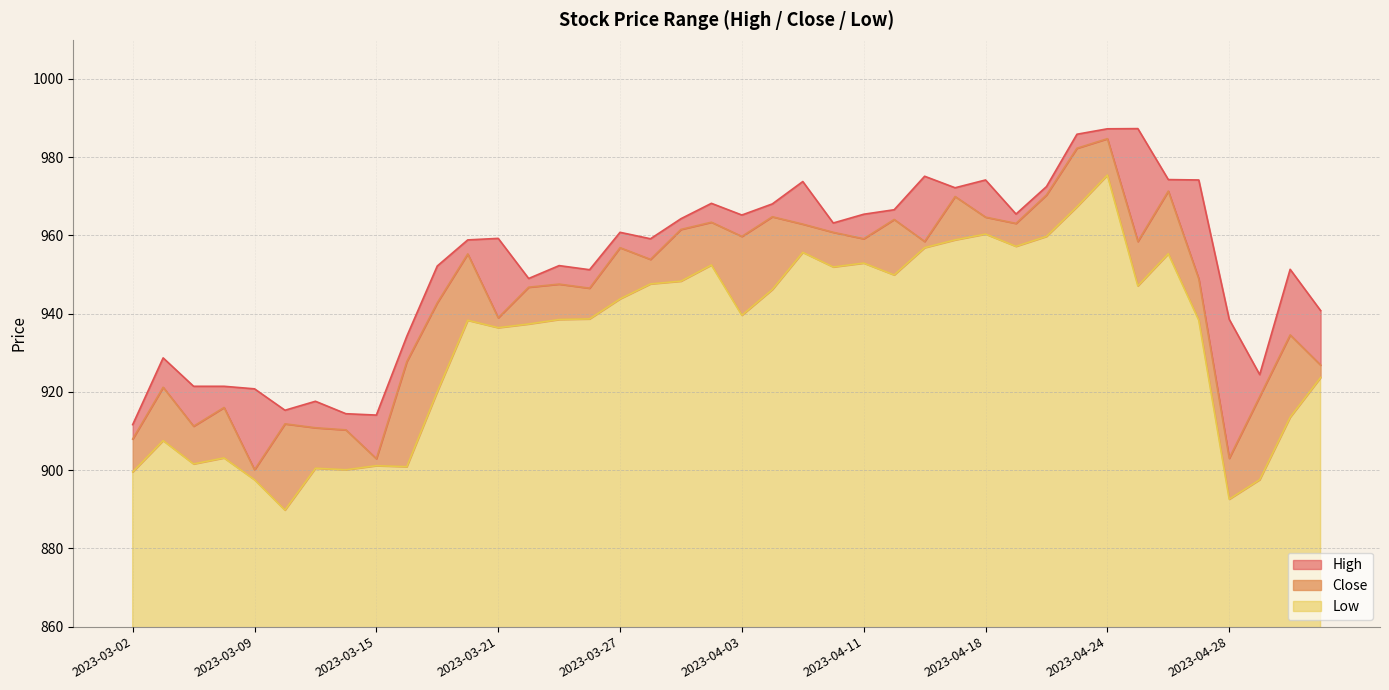

Rank the series at 2023-03-24 from lowest to highest value.

Low, Close, High